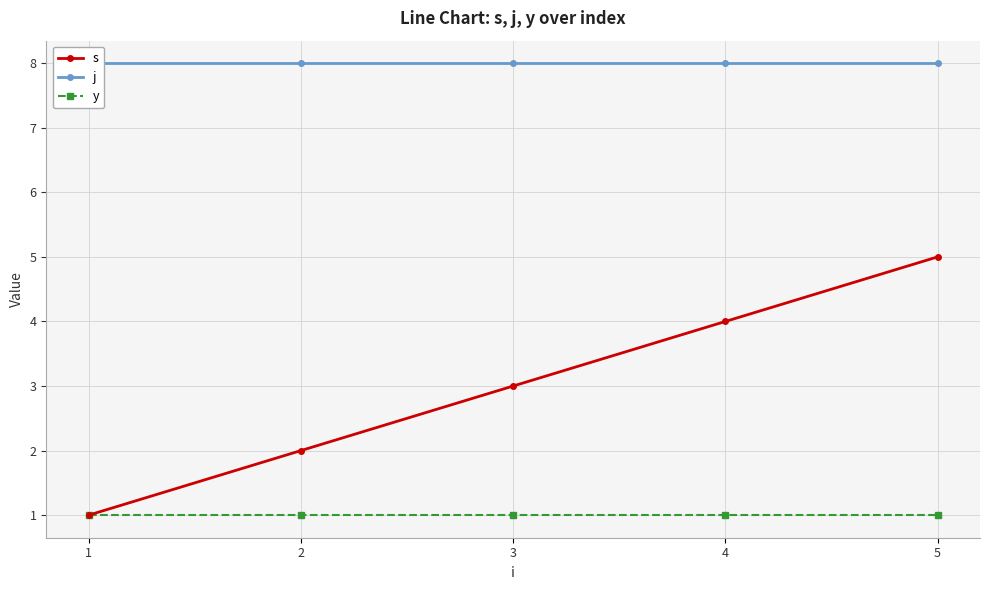

Which category has the highest value across all series?

1